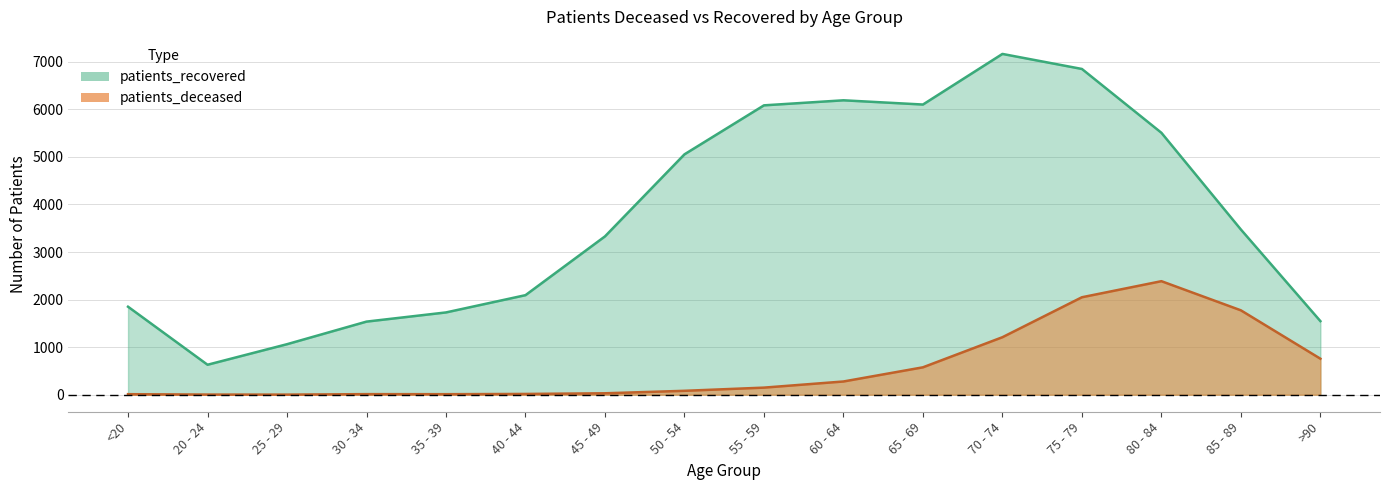

Is the value of patients_recovered at <20 greater than the value of patients_deceased at 40 - 44?

Yes